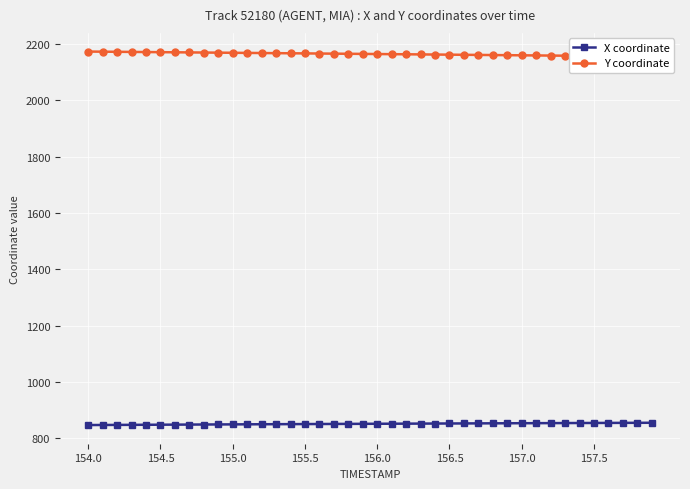

How many data points in X coordinate are less than 851?

17